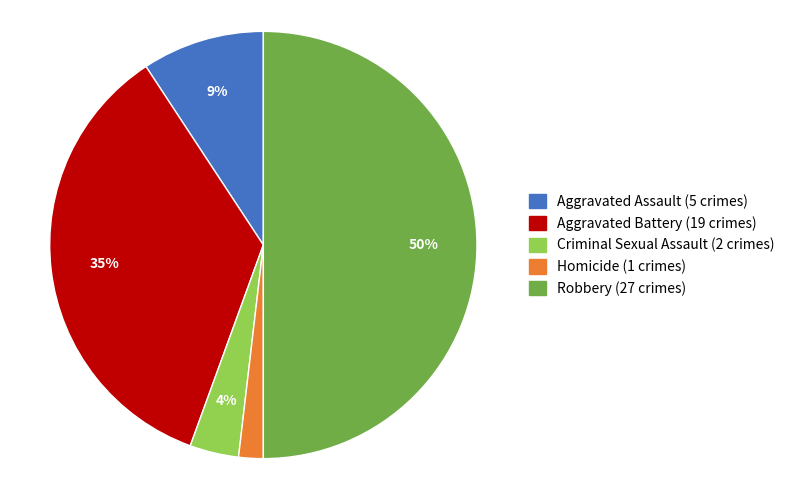

To the nearest percent, what is the combined percentage of Aggravated Assault and Aggravated Battery?

44%